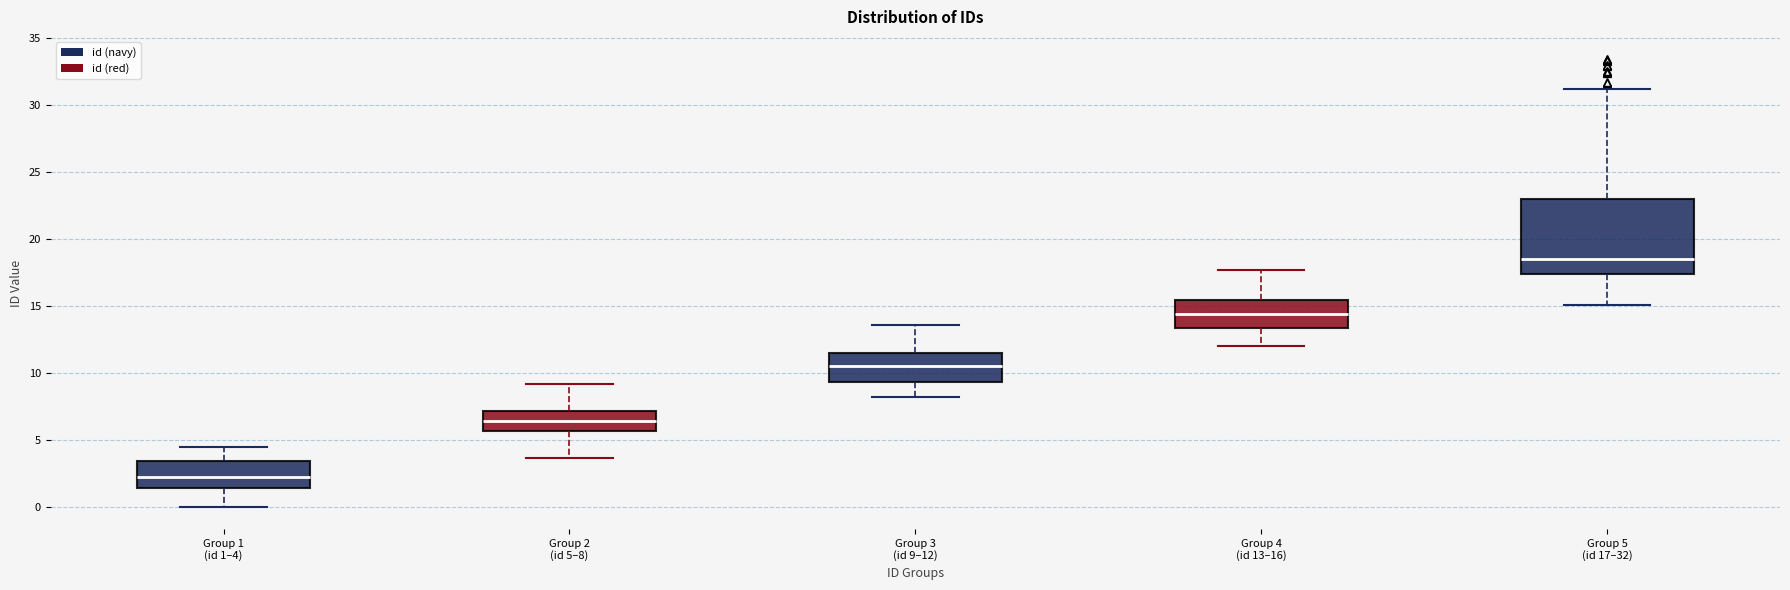

Which box's median line is the highest?

Group 5 (id 17–32)